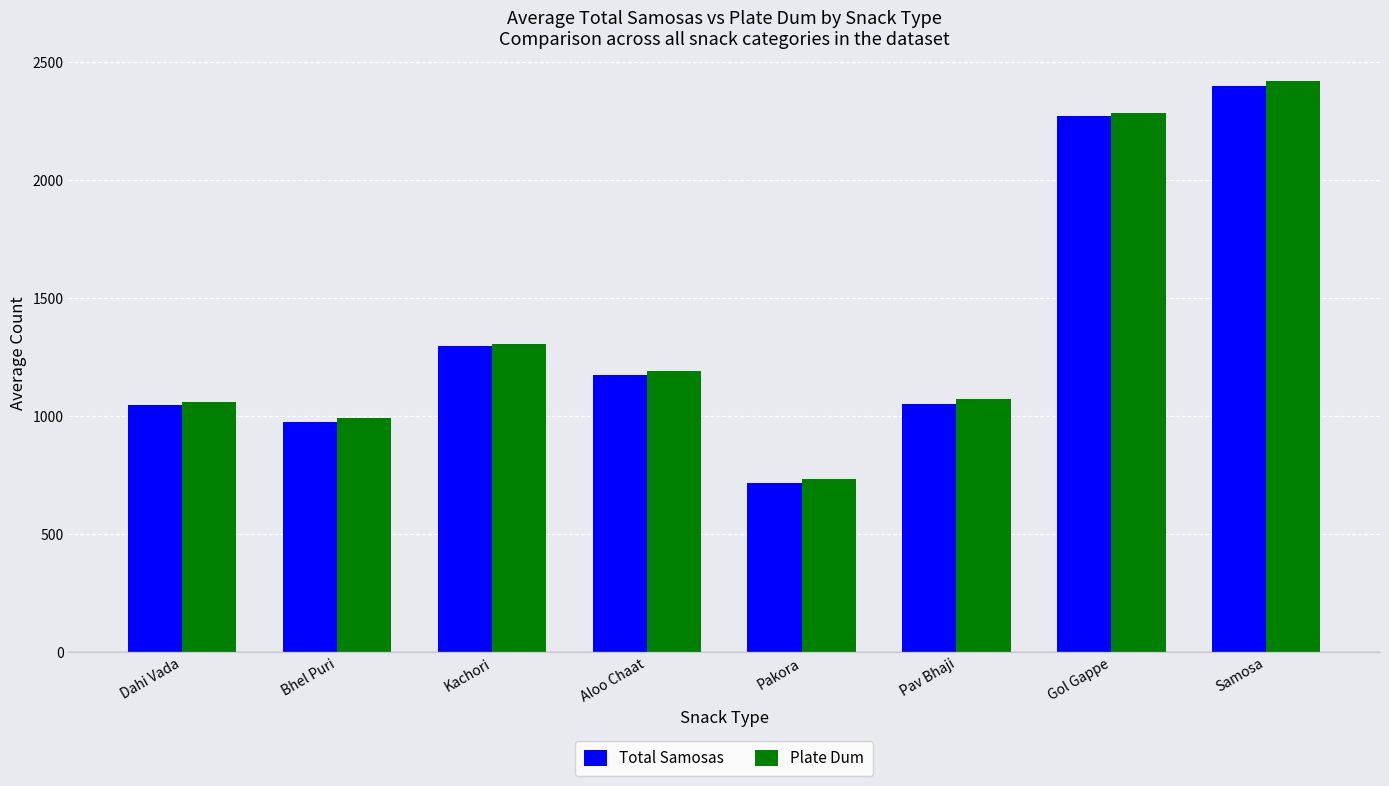

What is the difference between the maximum and minimum values in the Total Samosas series?

1681